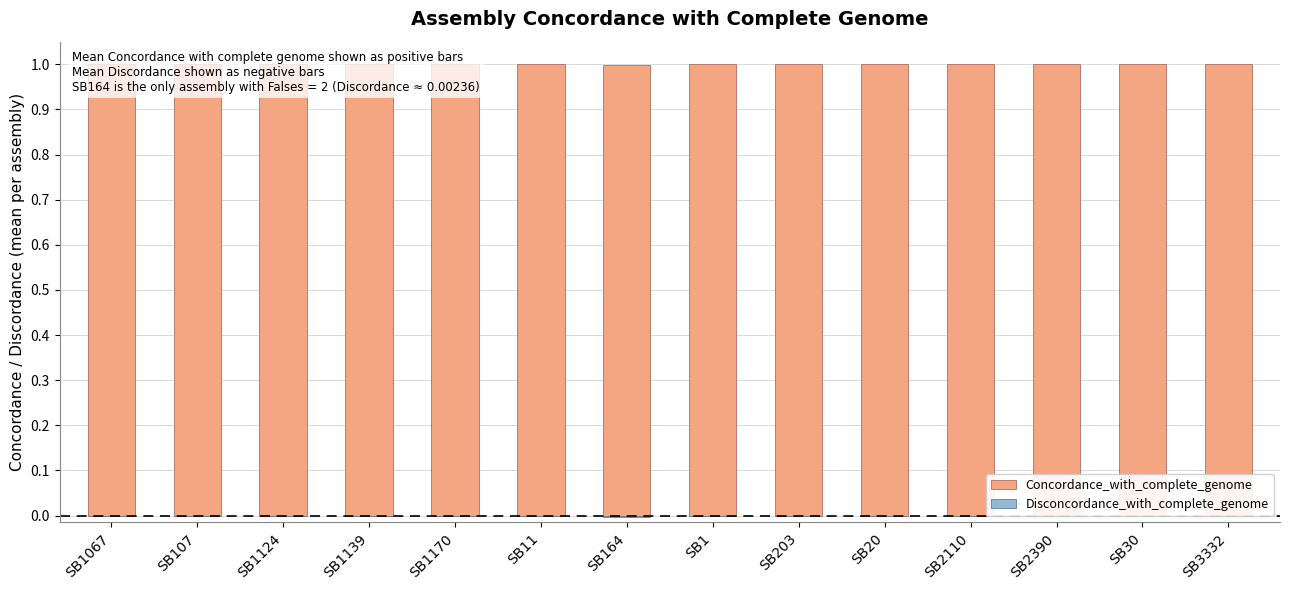

Between SB1139 and SB107, which is larger?

SB1139